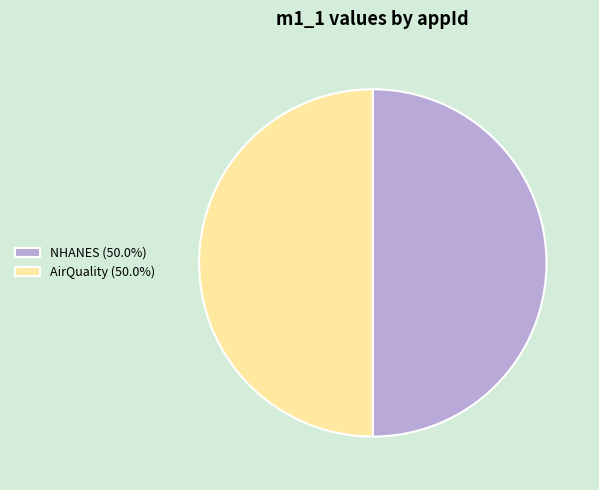

Is the sum of NHANES (50.0%) and AirQuality (50.0%) greater than half?

Yes